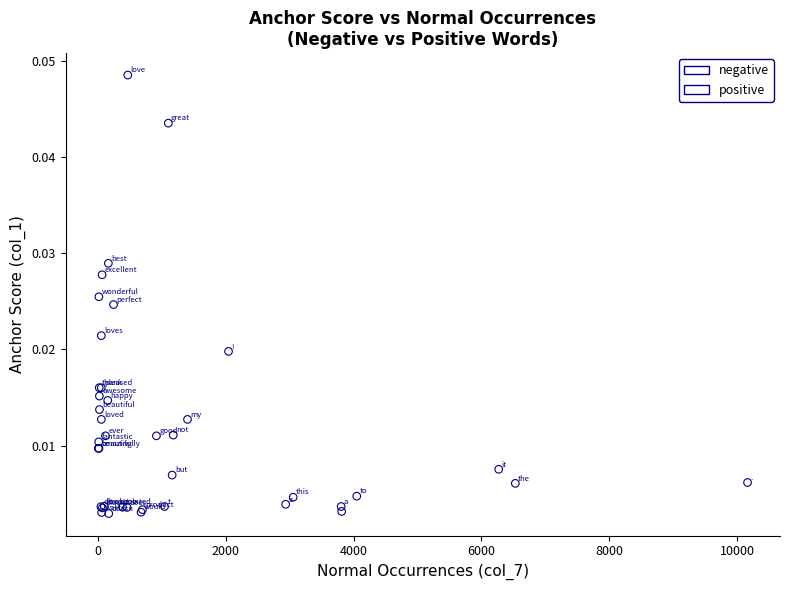

Which series has the largest Y range (max minus min)?

positive